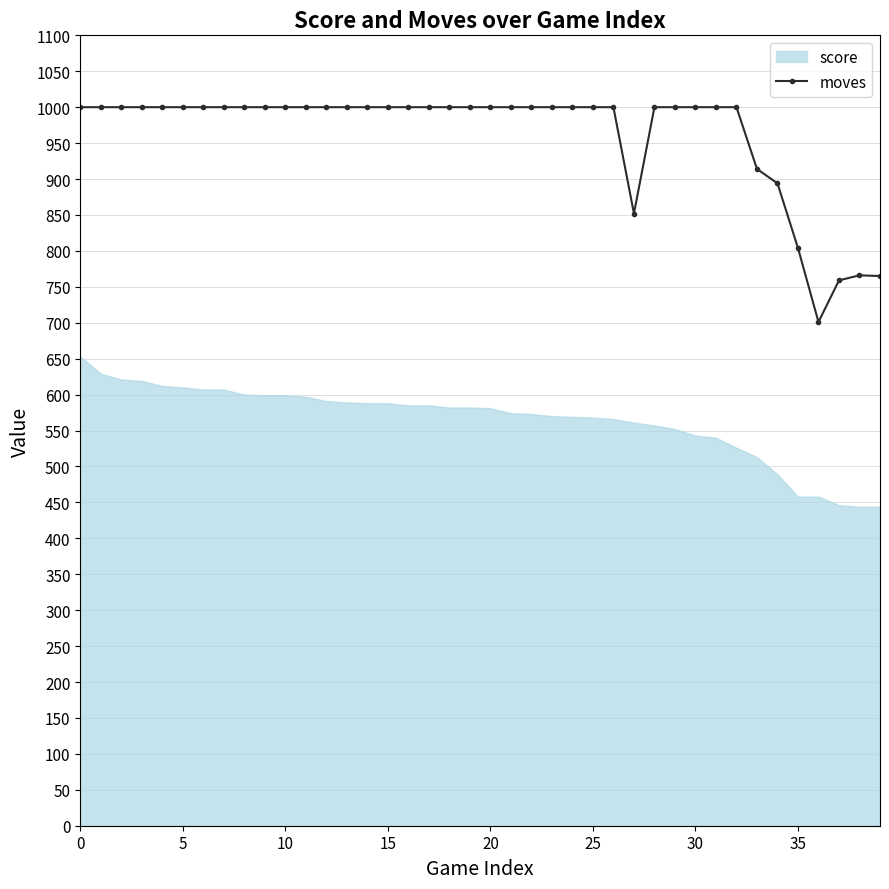

What is the value of the 10th point from the left?

1000